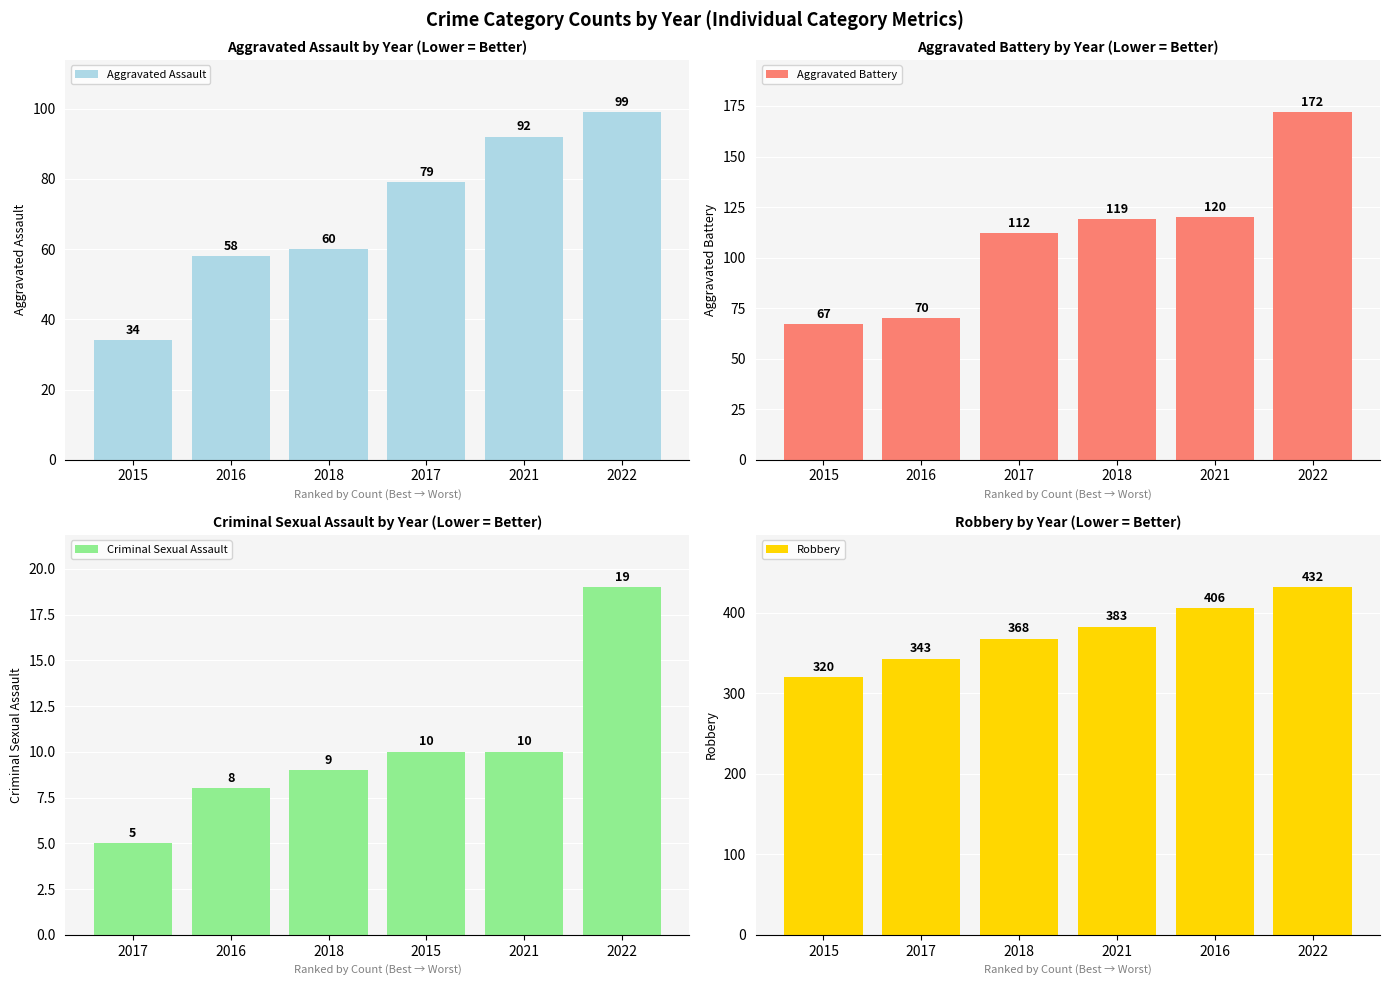

Reading left to right, extract all data points from this chart.

Aggravated Assault: 34	58	60	79	92	99
Aggravated Battery: 67	70	112	119	120	172
Criminal Sexual Assault: 5	8	9	10	10	19
Robbery: 320	343	368	383	406	432